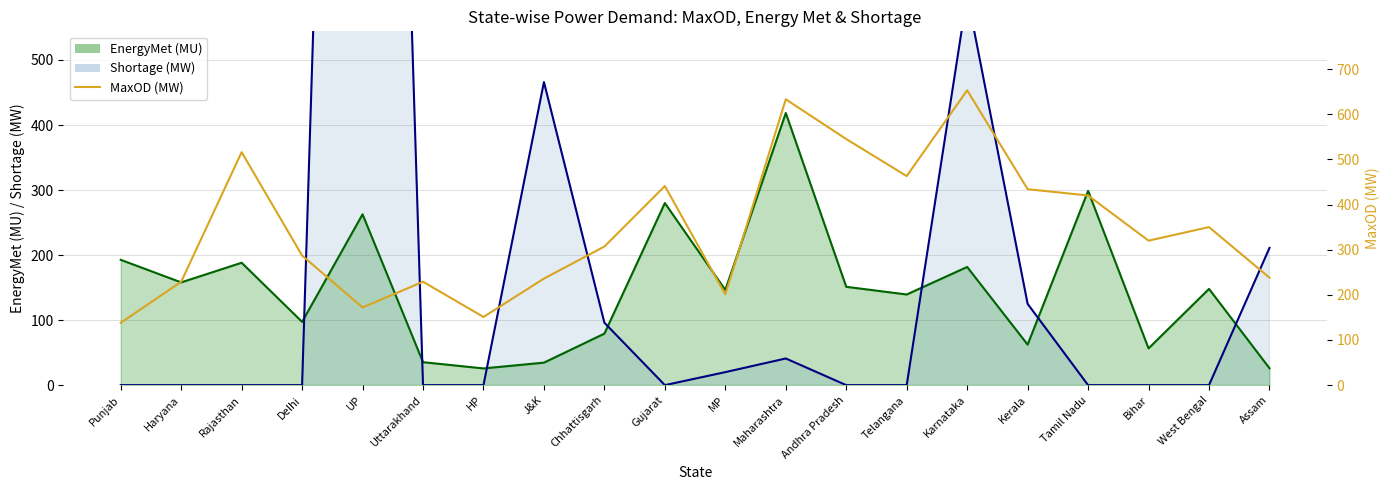

True or false: the data shows 138 at Punjab.

True